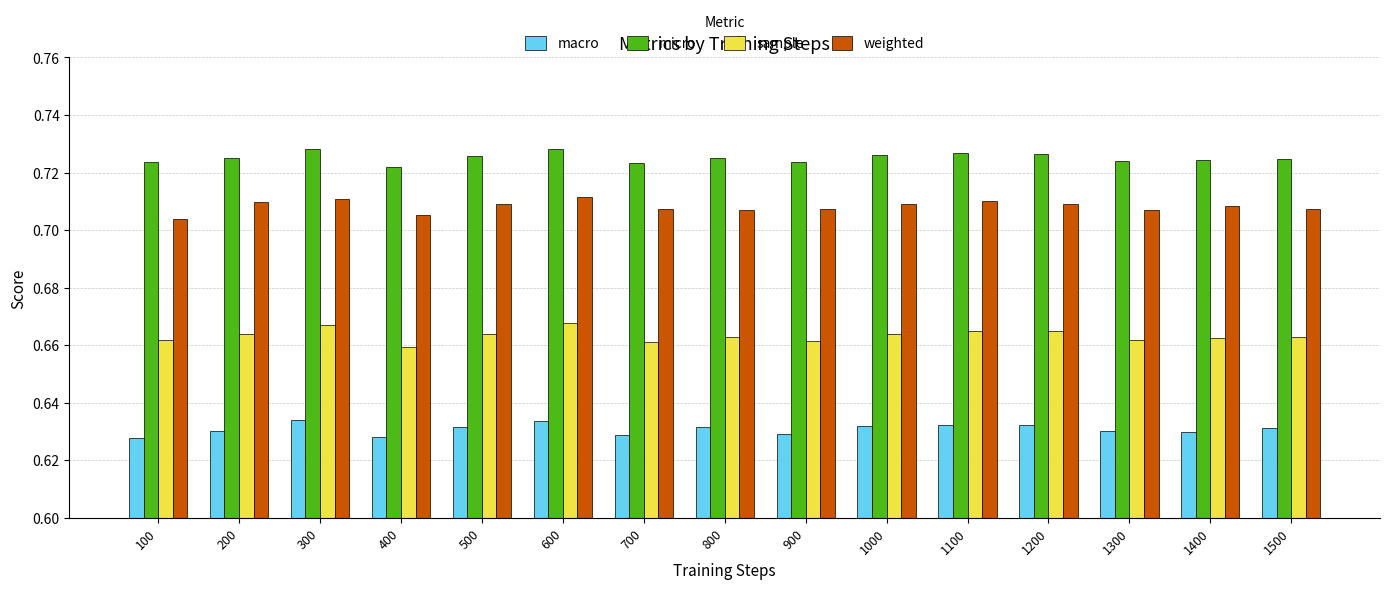

Is the value of macro at 900 greater than the value of weighted at 1100?

No